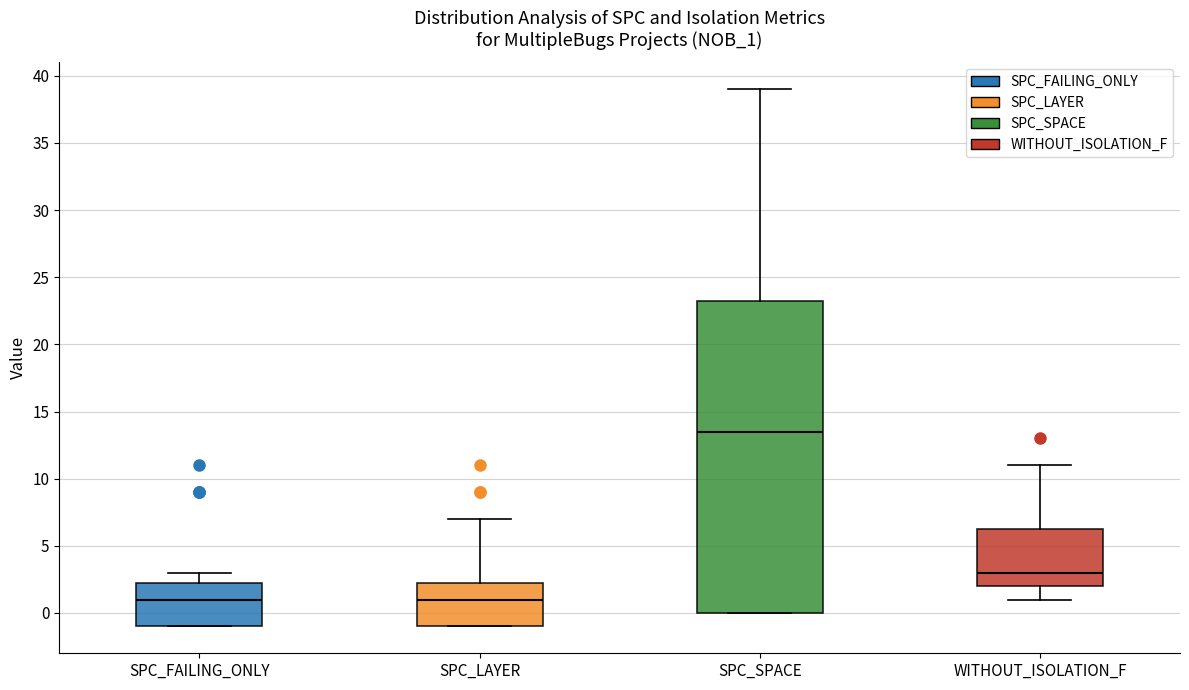

Which box's median line is the highest?

SPC_SPACE